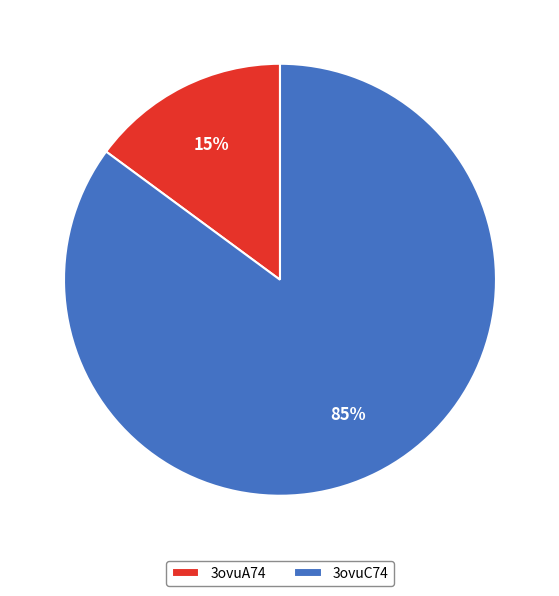

Is the sum of 3ovuC74 and 3ovuA74 greater than half?

Yes